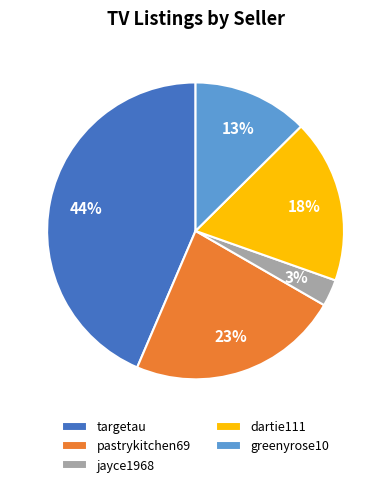

Which has a higher value, jayce1968 or pastrykitchen69?

pastrykitchen69